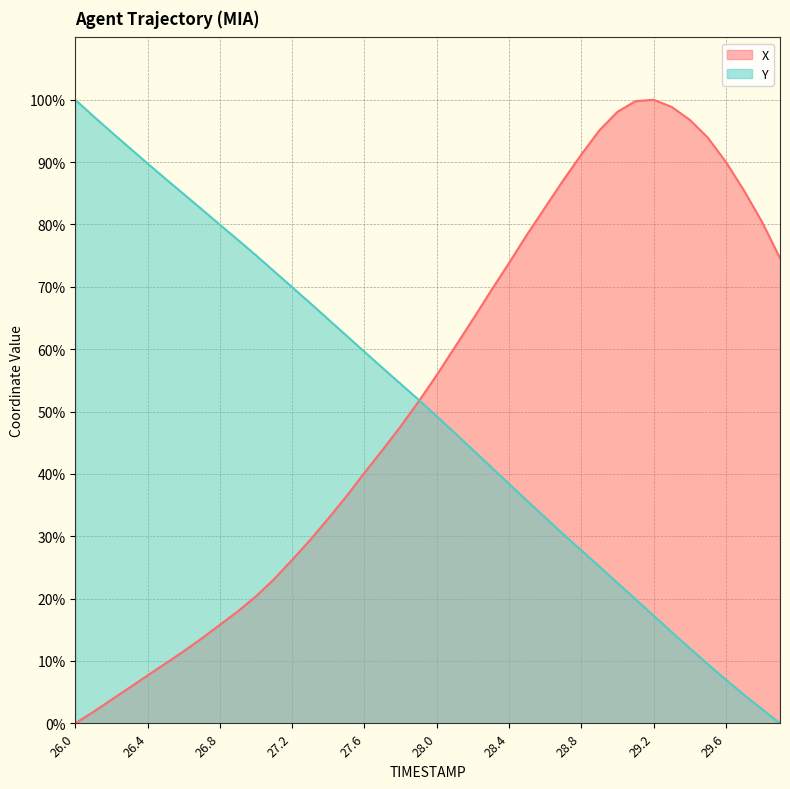

Is it true that X equals 62.6 at 27.8?

False